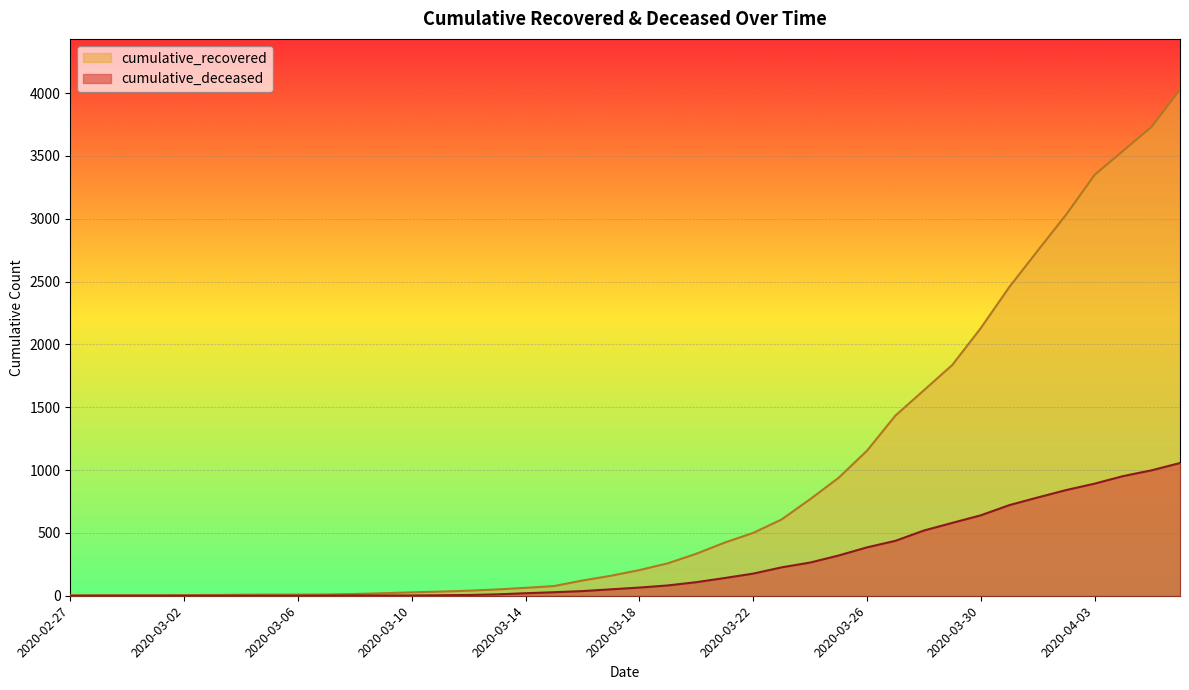

Which series has the largest total across all categories?

cumulative_recovered